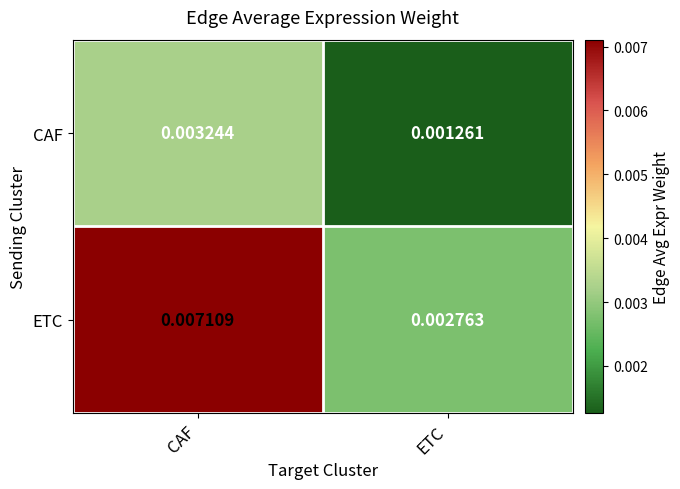

Which series has the largest range (max minus min)?

ETC